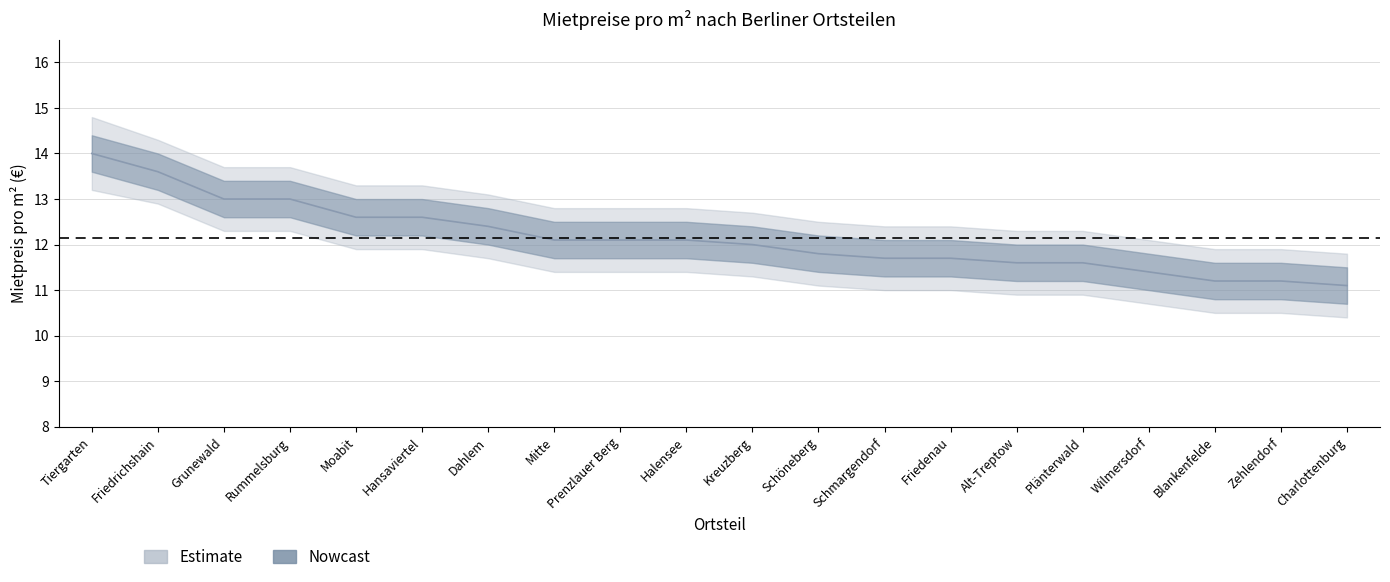

At which category is the sum across all series the highest?

Tiergarten